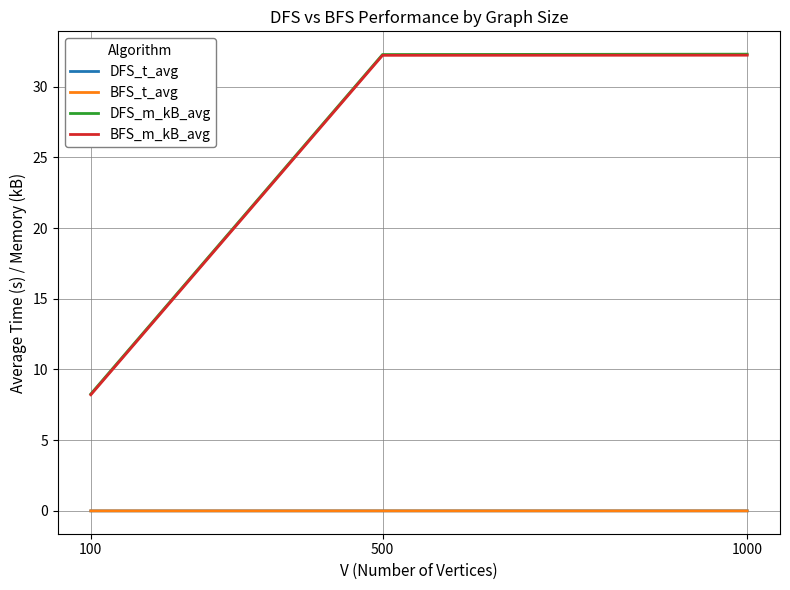

Which series changed the most between 100 and 1000?

DFS_m_kB_avg